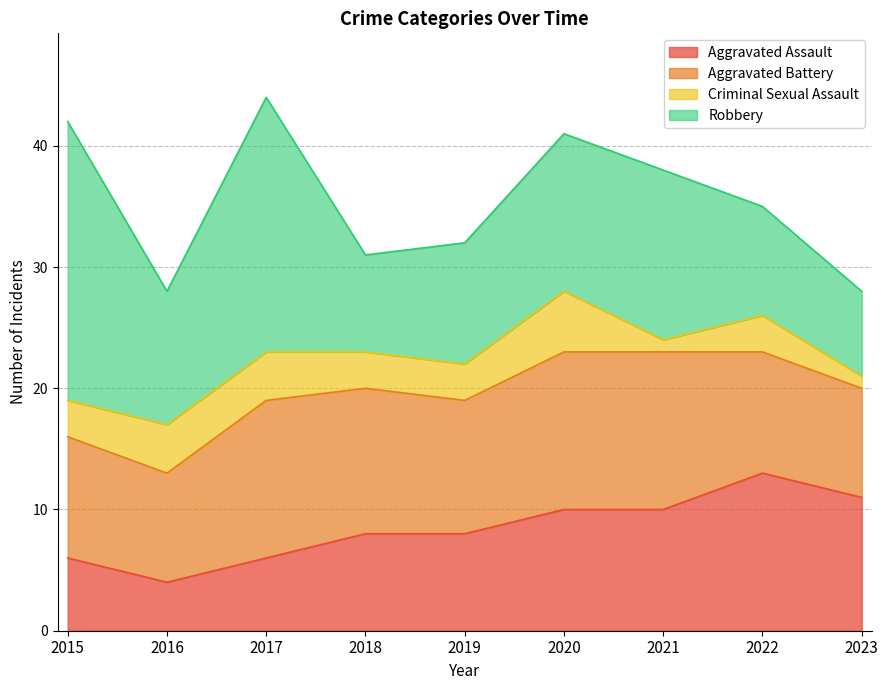

Where is Criminal Sexual Assault nearest to the value 3?

2015